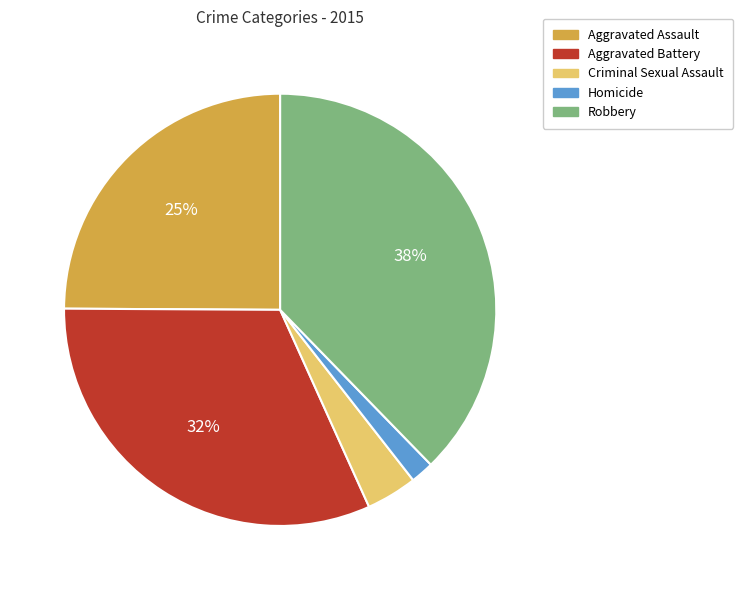

Approximately how many times larger is the value at Aggravated Battery compared to Aggravated Assault?

1.3